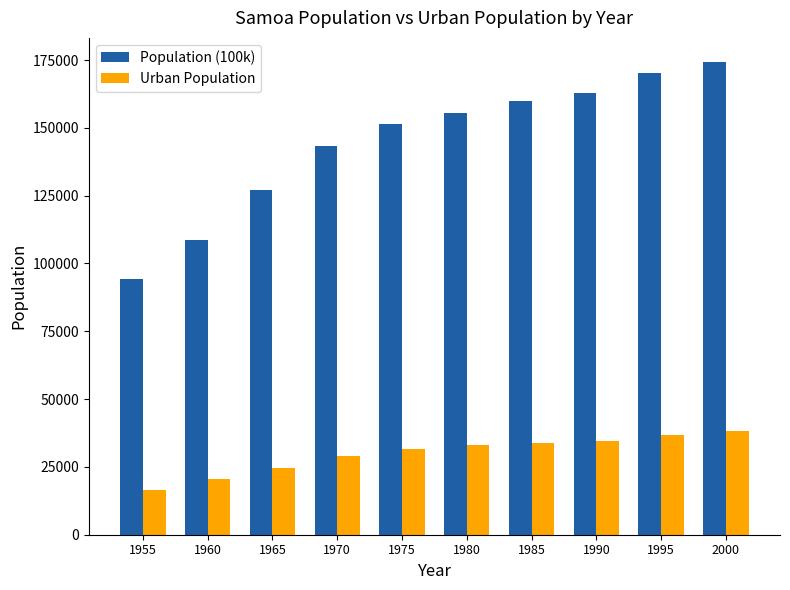

Which series changed the most between 1965 and 1970?

Population (100k)